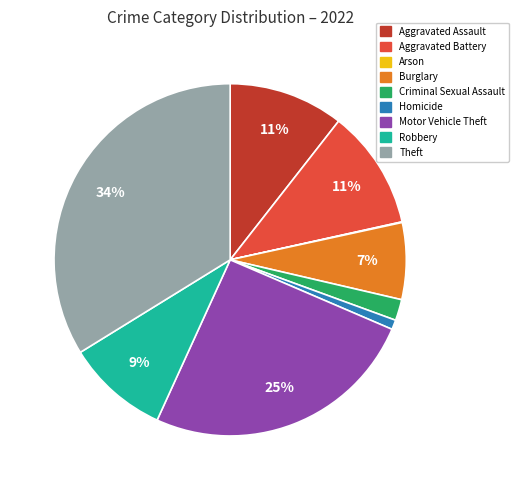

True or false: Motor Vehicle Theft accounts for 32% of the total.

False